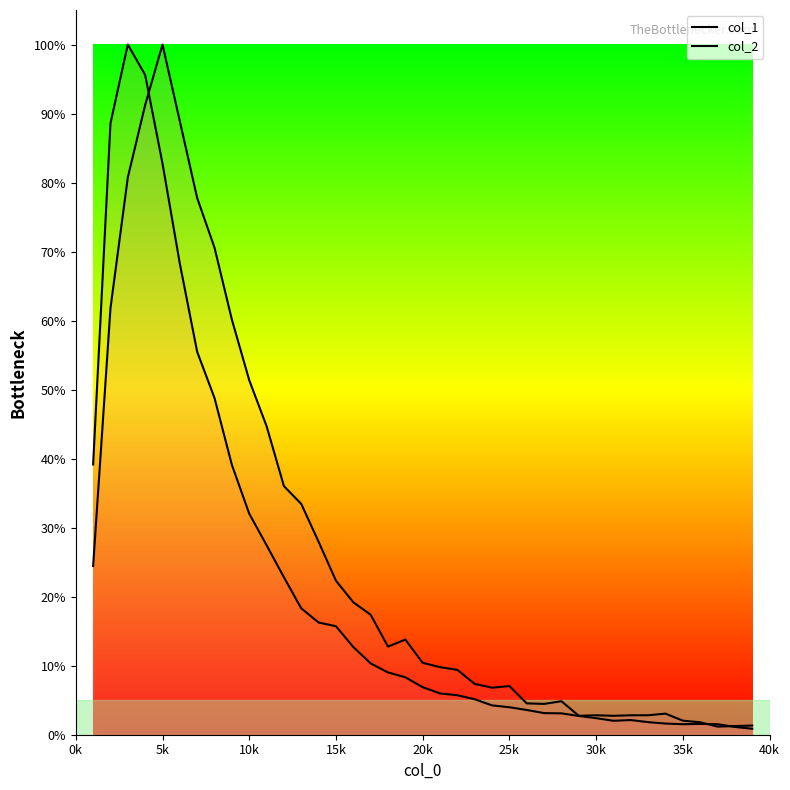

What is the average value of the col_2 series?

26.2